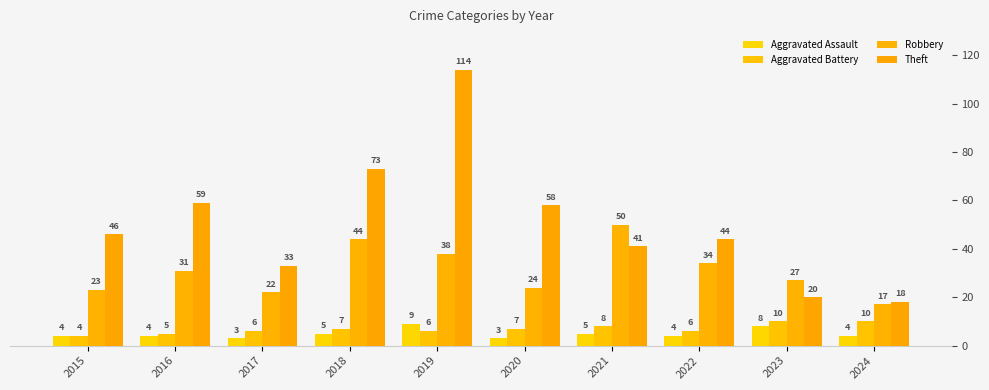

Count the number of data series in this chart.

4